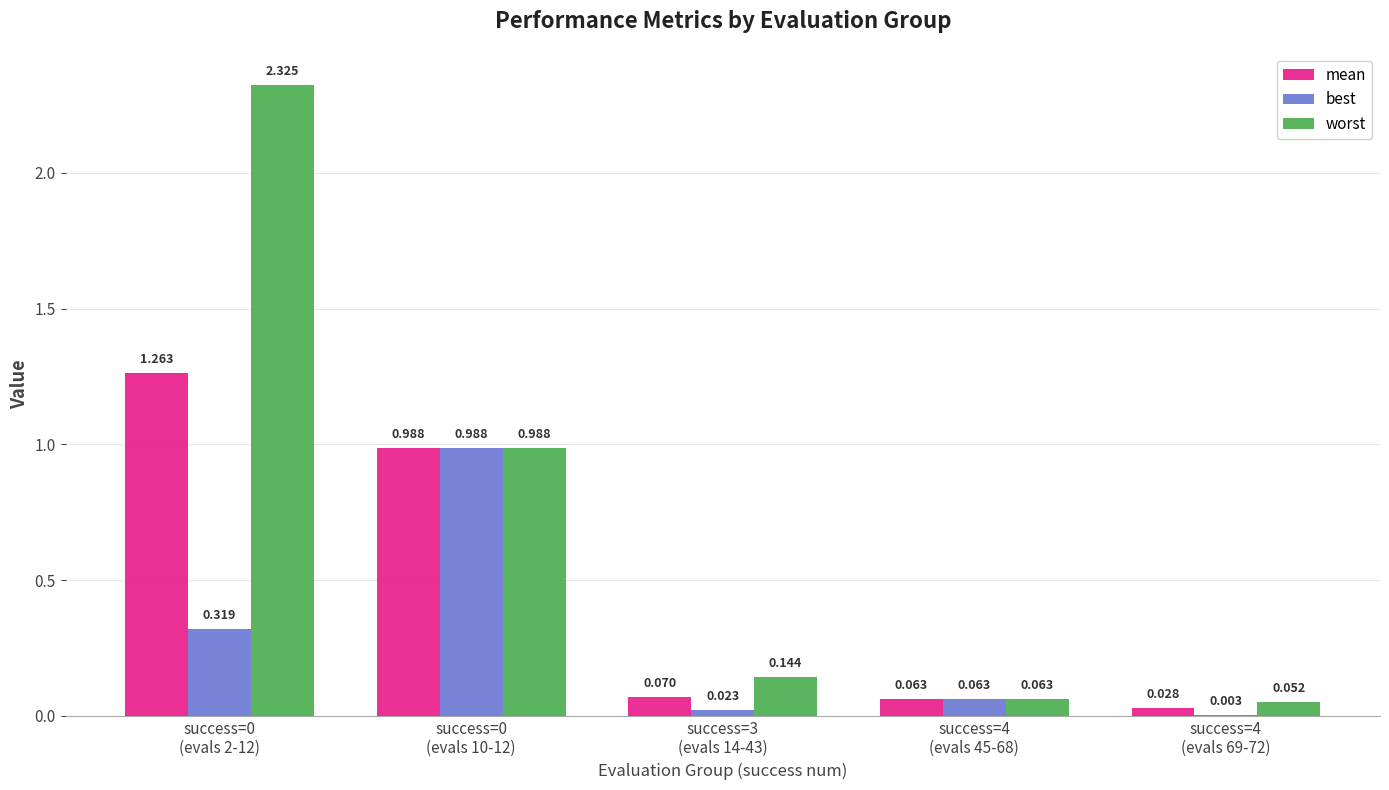

Which series has the largest total across all categories?

worst